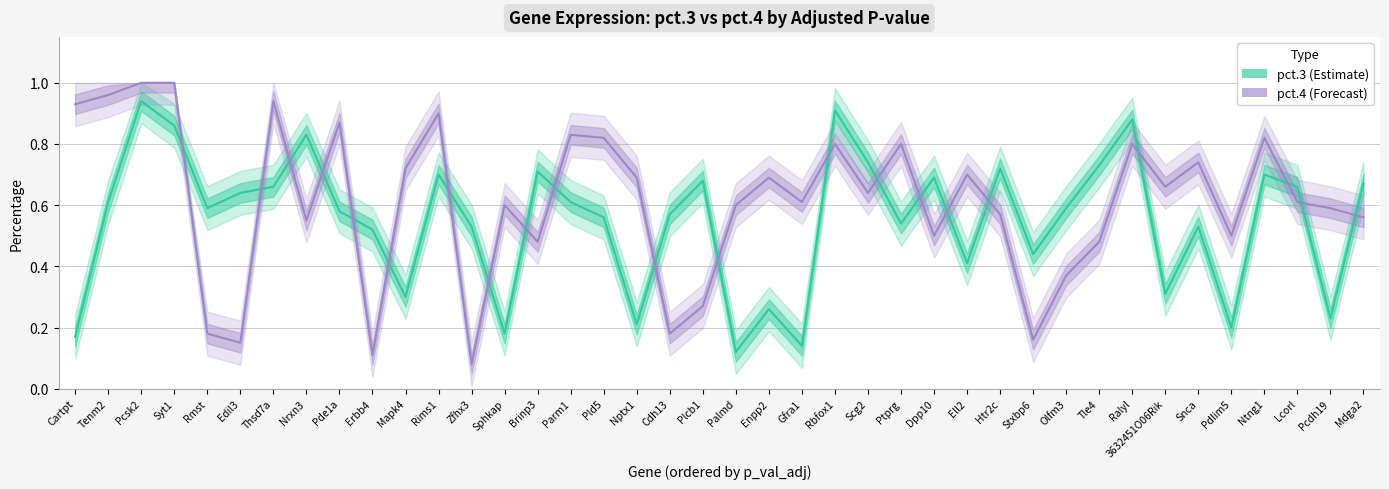

List the series in order of their peak value, lowest first.

pct.3, pct.4